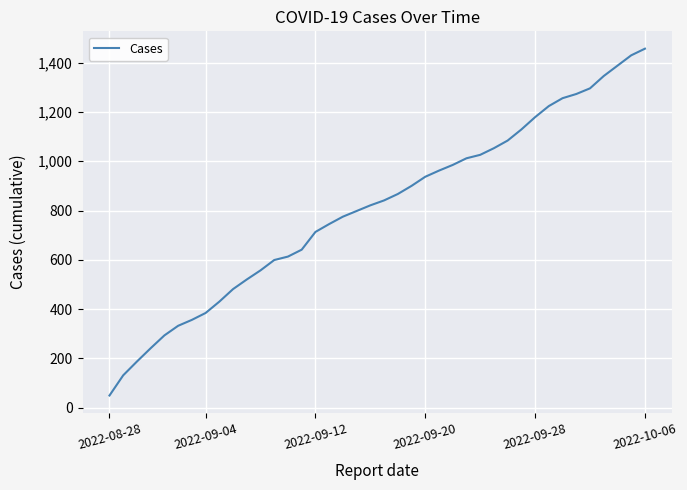

What is the difference between the maximum and minimum values?

1408